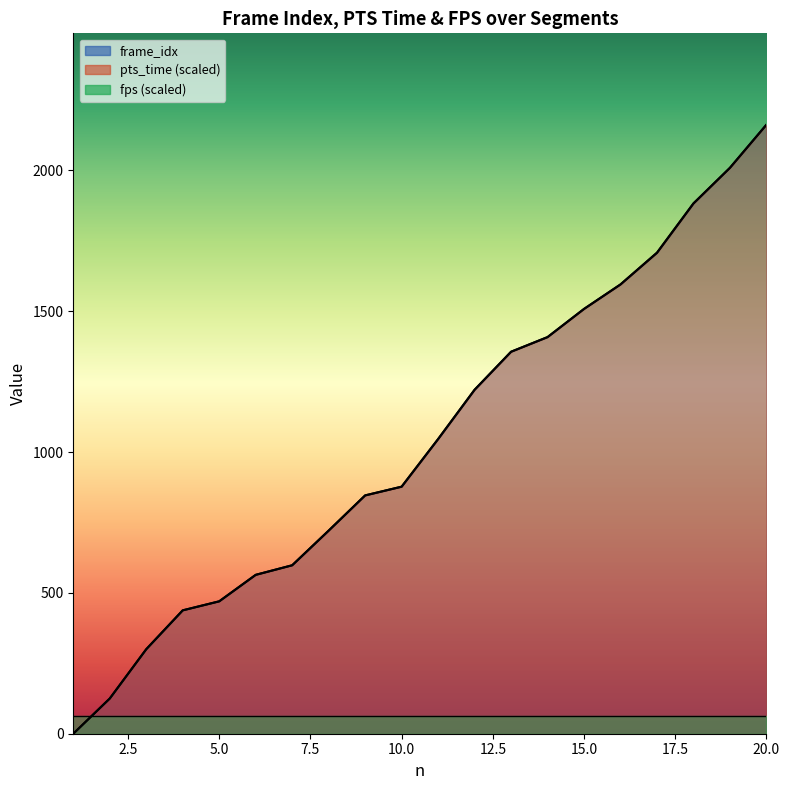

The pts_time series shows 970.6 at 6. True or false?

False